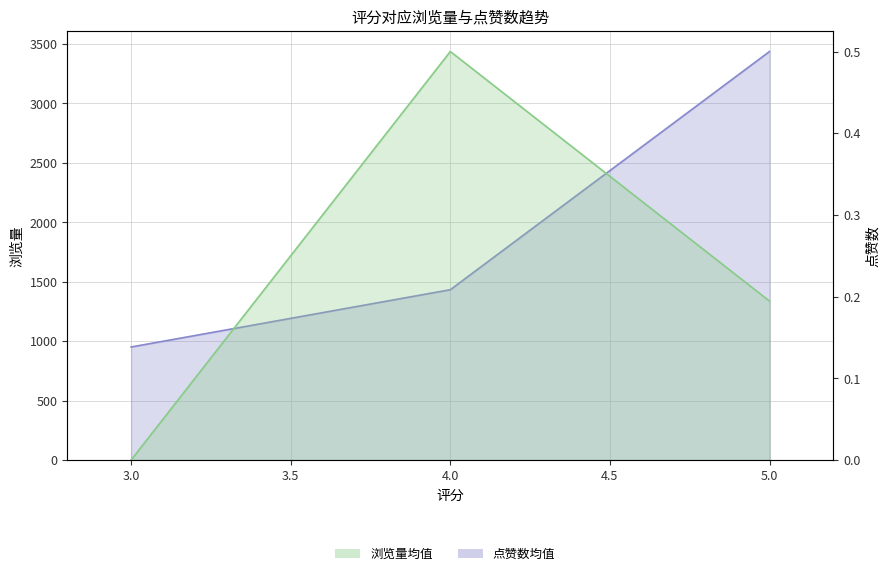

The 浏览量 series shows 355.4 at 4.0. True or false?

False